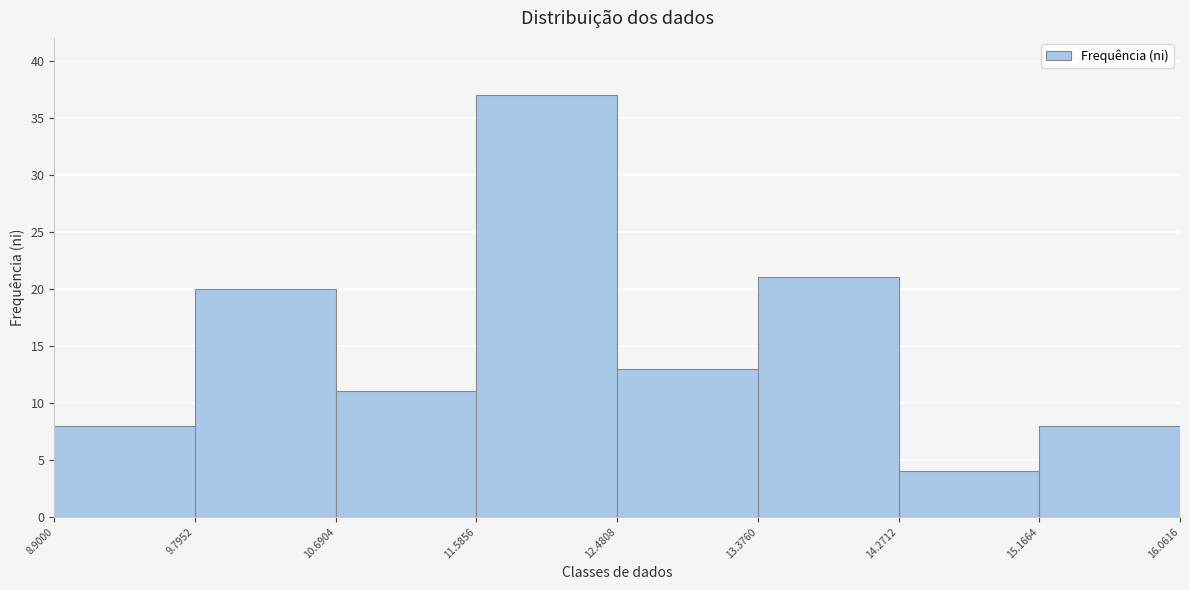

What is the height of the bar covering 15.1664 to 16.0616 on the x-axis? The values are not printed on the chart, so give them approximately, as read against the axis.

8